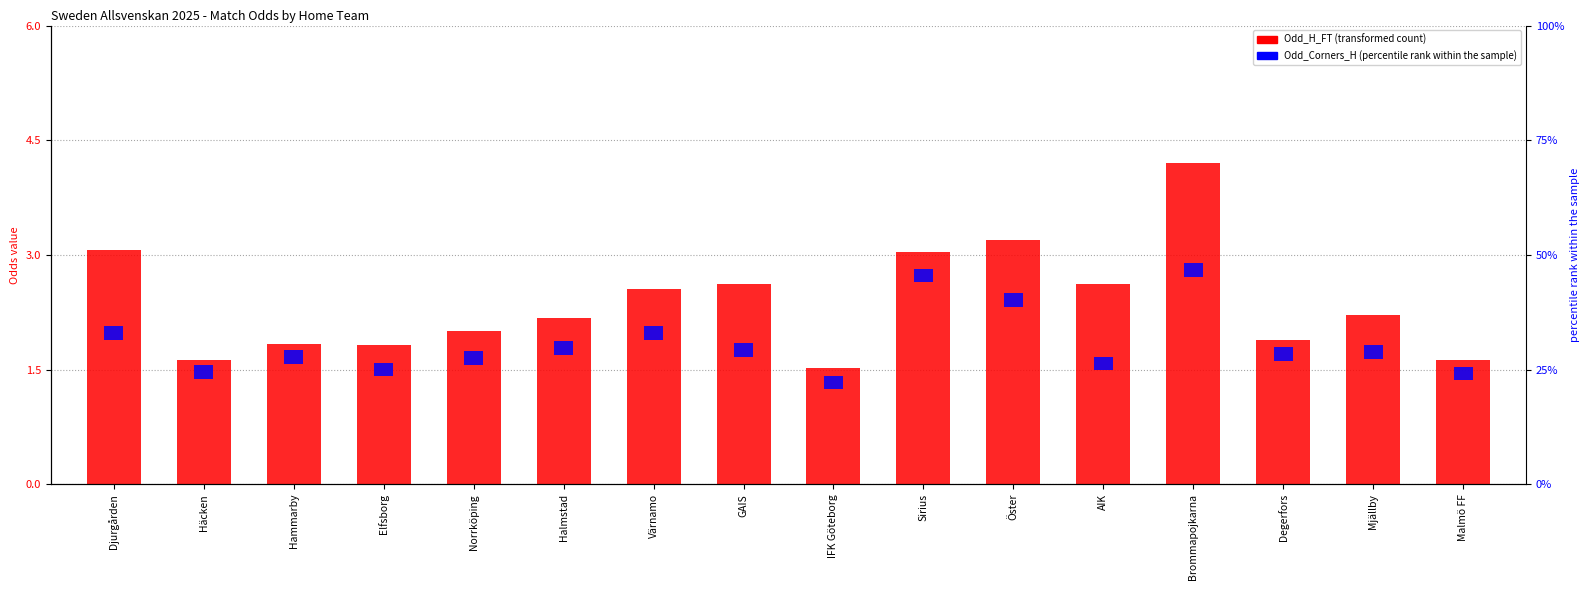

List the labels in order of Odd_Corners_H value, smallest first.

Djurgården, Häcken, Hammarby, Elfsborg, Norrköping, Halmstad, Värnamo, GAIS, IFK Göteborg, Sirius, Öster, AIK, Brommapojkarna, Degerfors, Mjällby, Malmö FF